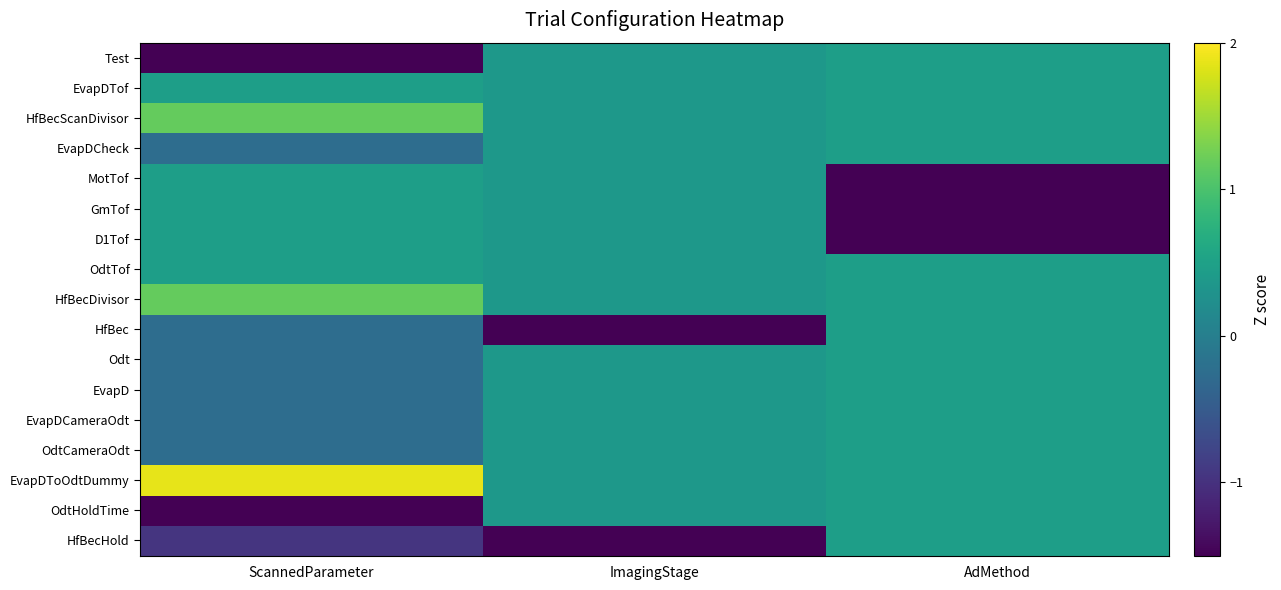

At which category is the sum across all series the highest?

AdMethod